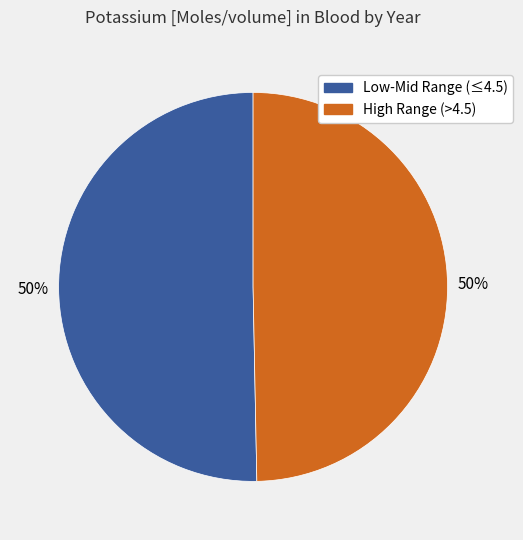

To the nearest percent, what is the average slice percentage?

50%